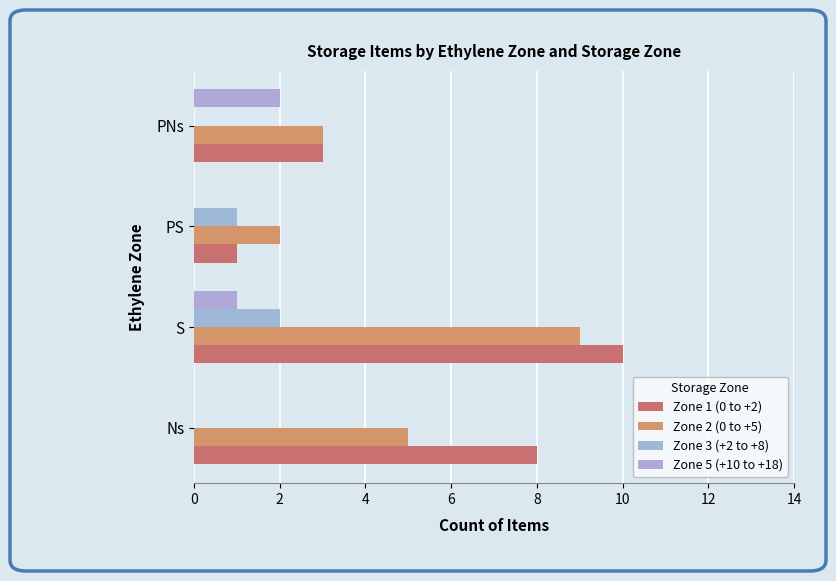

Which series has the widest spread of values?

Zone 1 (0 to +2)